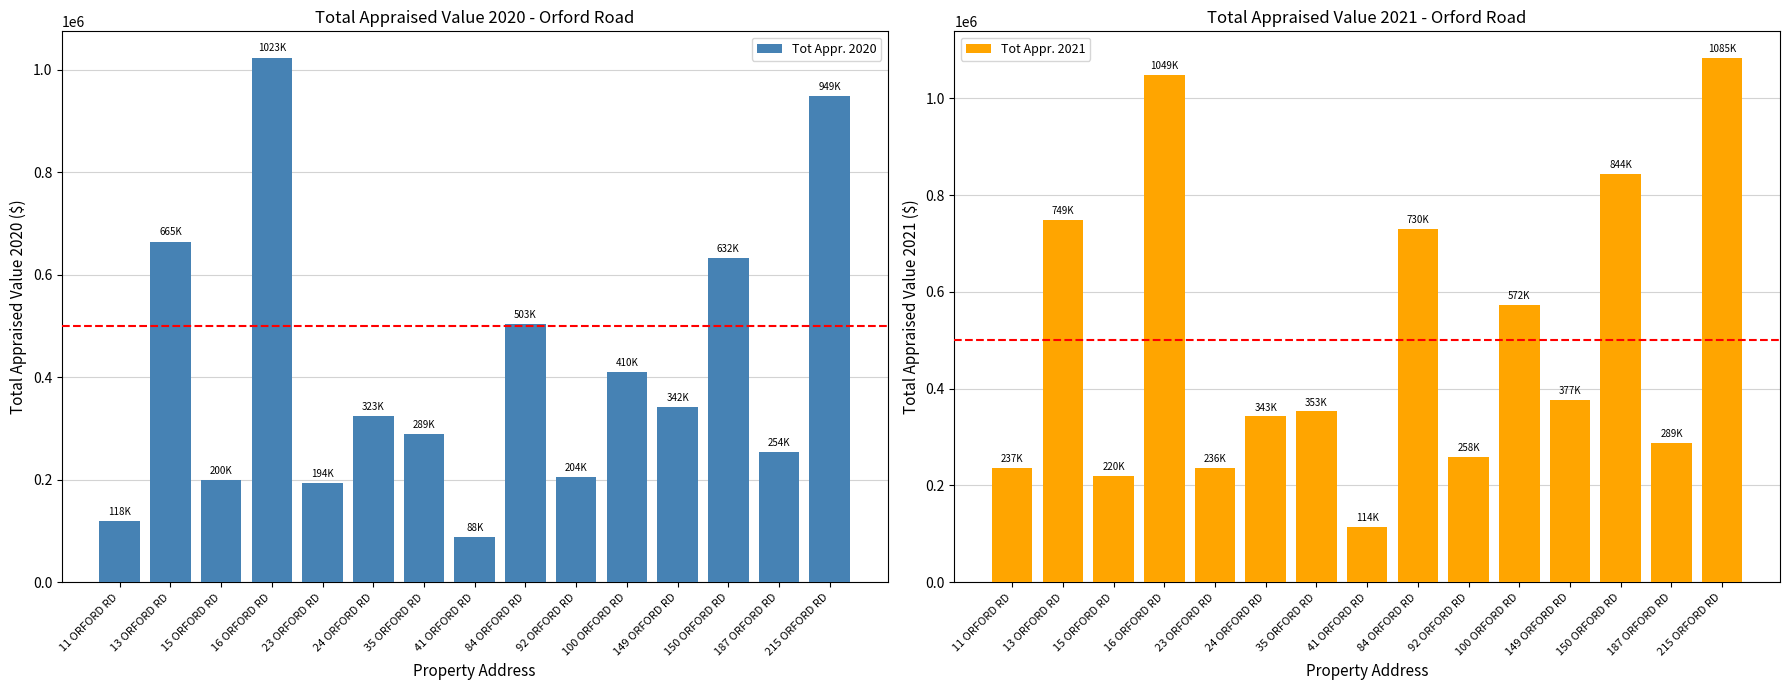

What are all the series names shown in the legend?

Tot Appr. 2020, Tot Appr. 2021